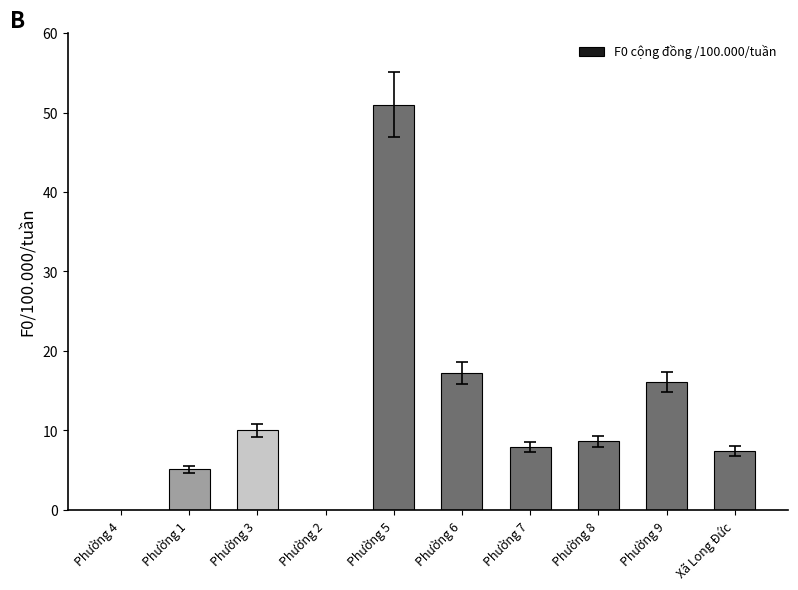

What is the sum of all values?

123.3